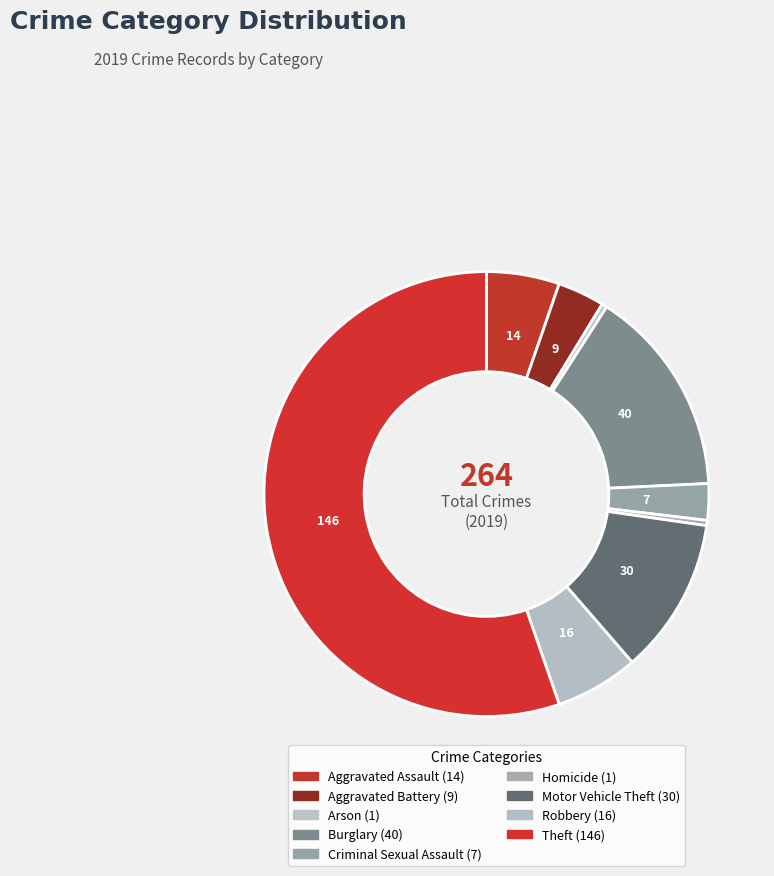

How many segments does this pie chart have?

9